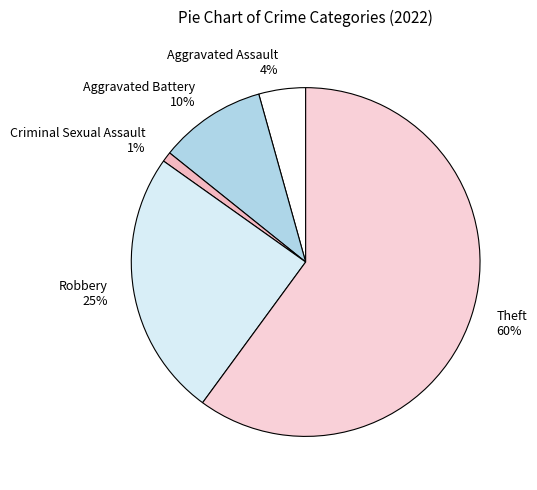

Is the sum of Theft and Criminal Sexual Assault greater than half?

Yes